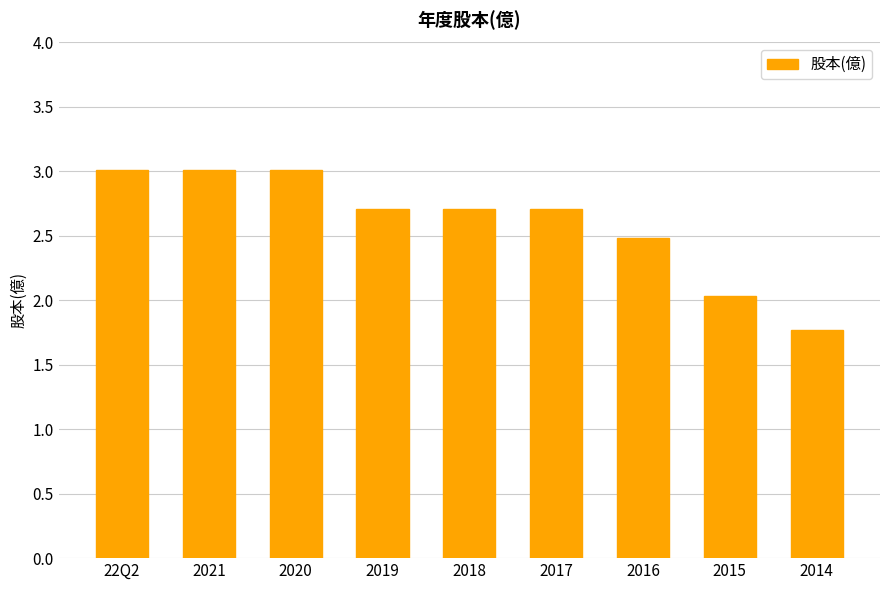

What is the value of the 2nd bar from the left?

3.0